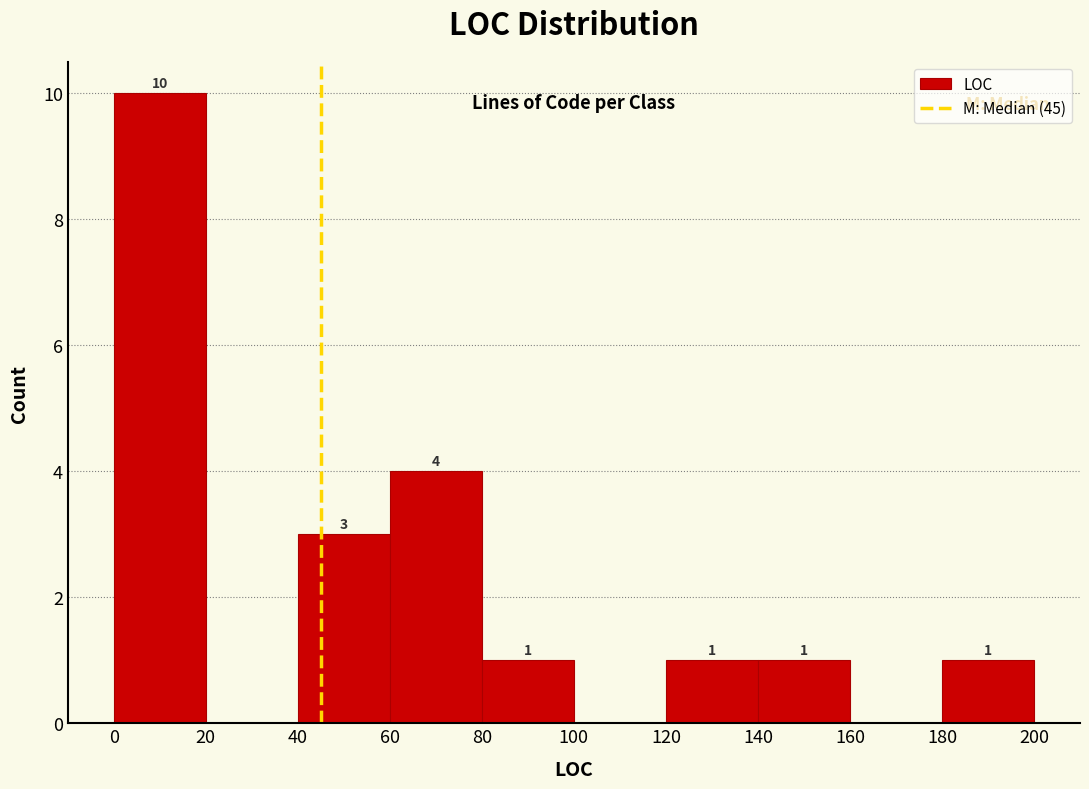

Which range on the x-axis has the tallest bar?

0 to 20